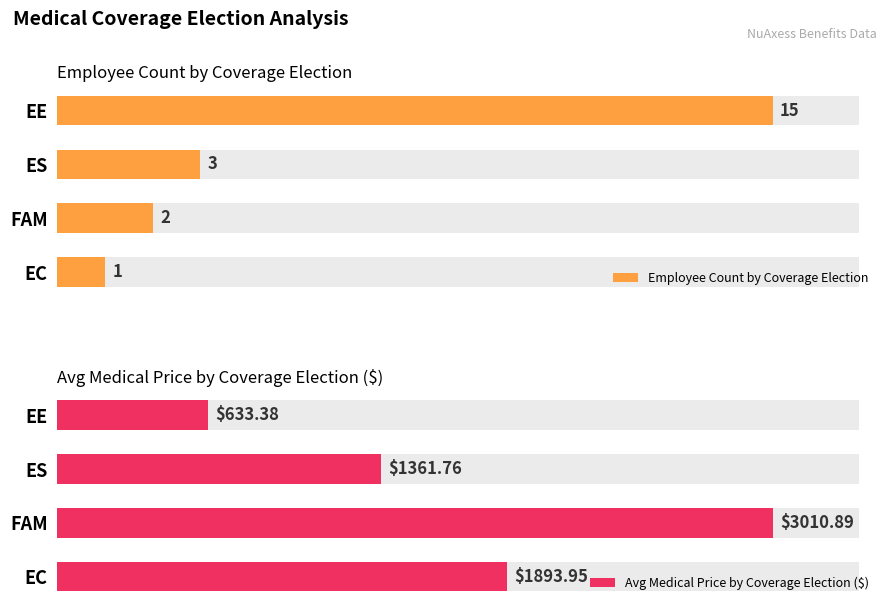

What are all the series names shown in the legend?

Employee Count by Coverage Election, Avg Medical Price by Coverage Election ($)